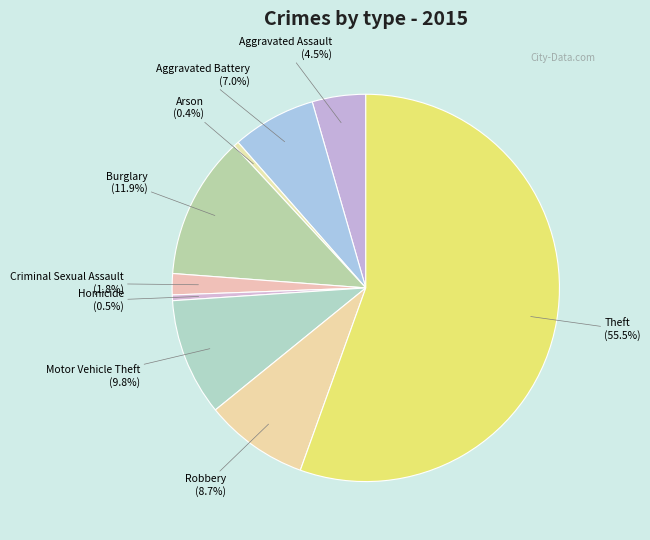

What is the majority slice?

Theft